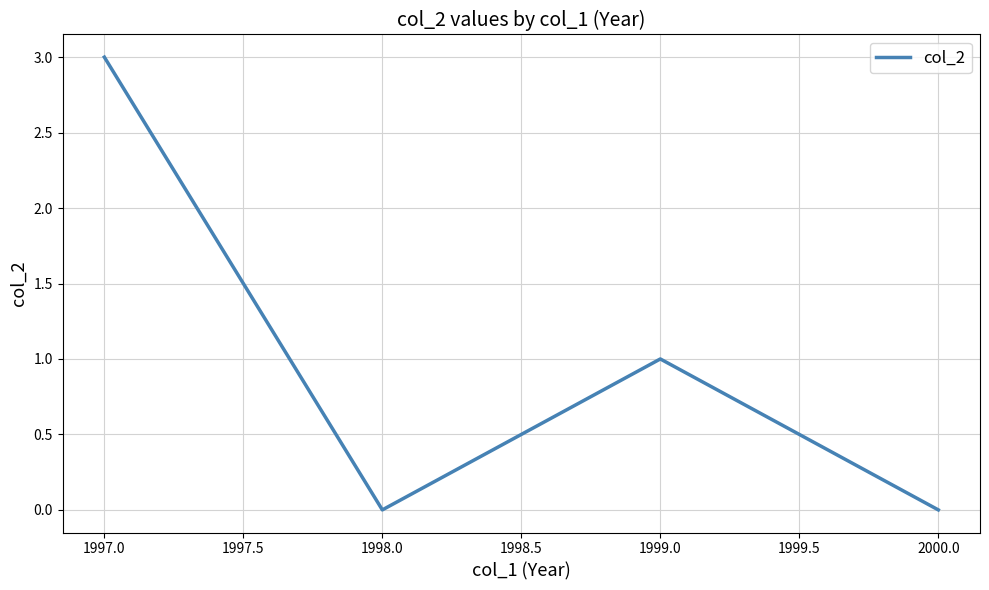

How many values are below 1?

2